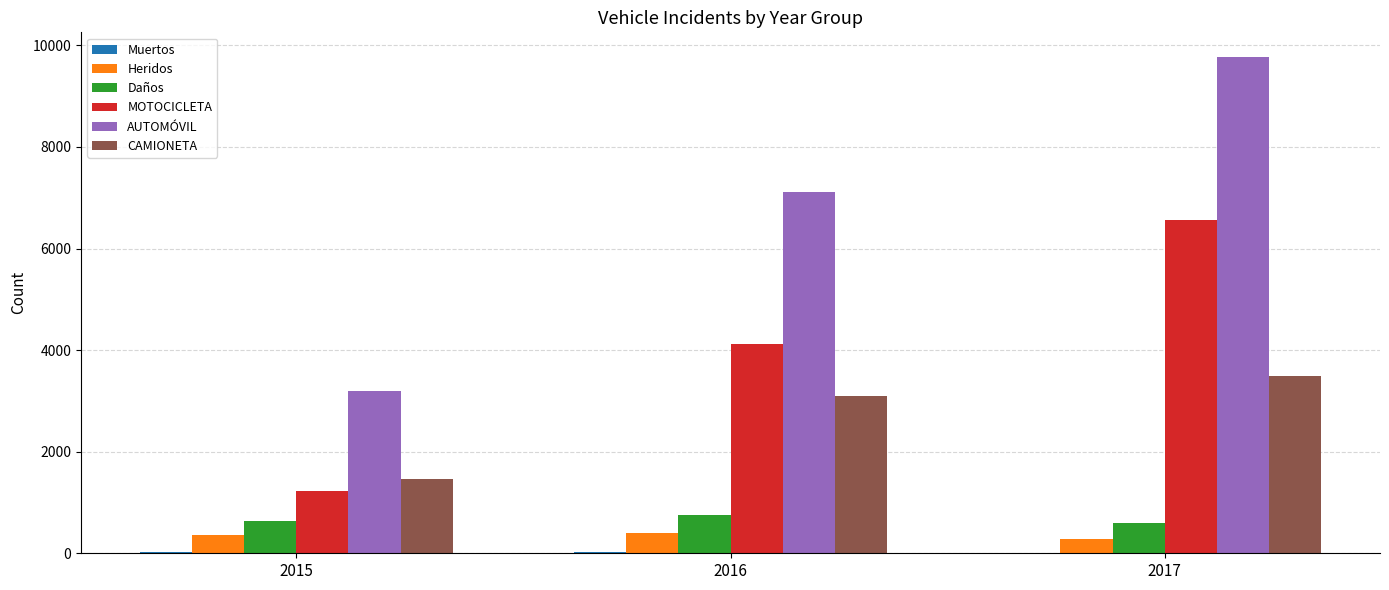

Is it true that AUTOMÓVIL equals 3193 at 2015?

True